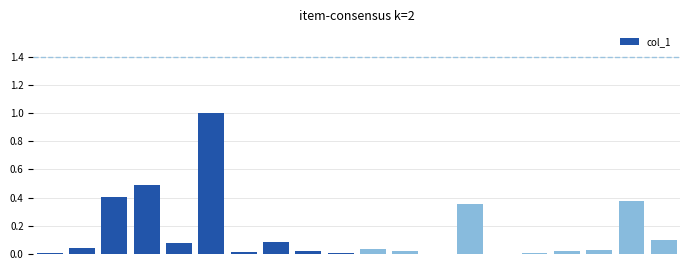

What is the maximum value shown in the chart?

1.0